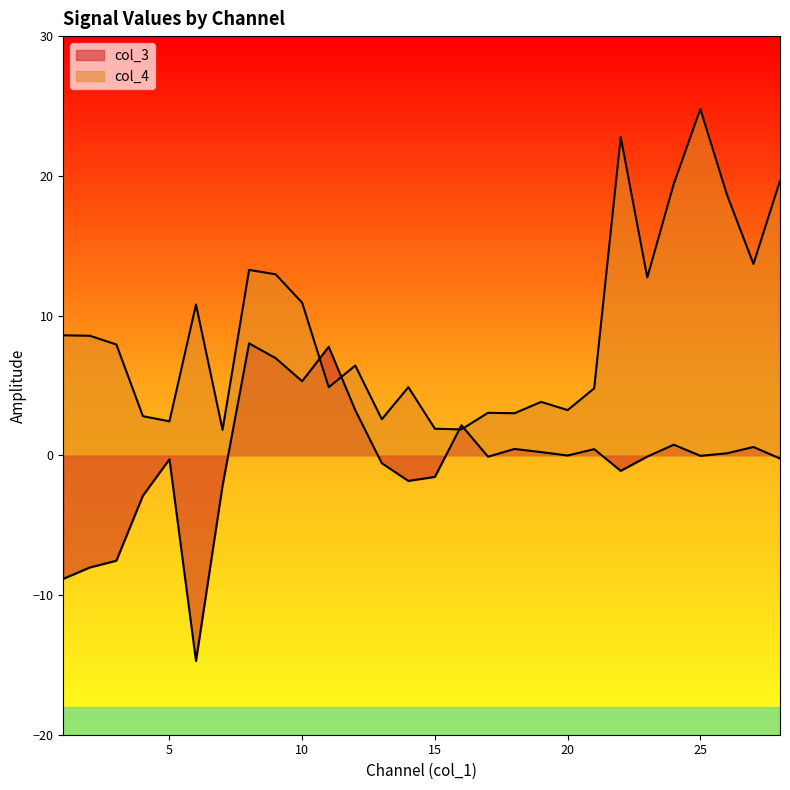

What is the difference between the second highest and second lowest values in the col_4 series?

20.9